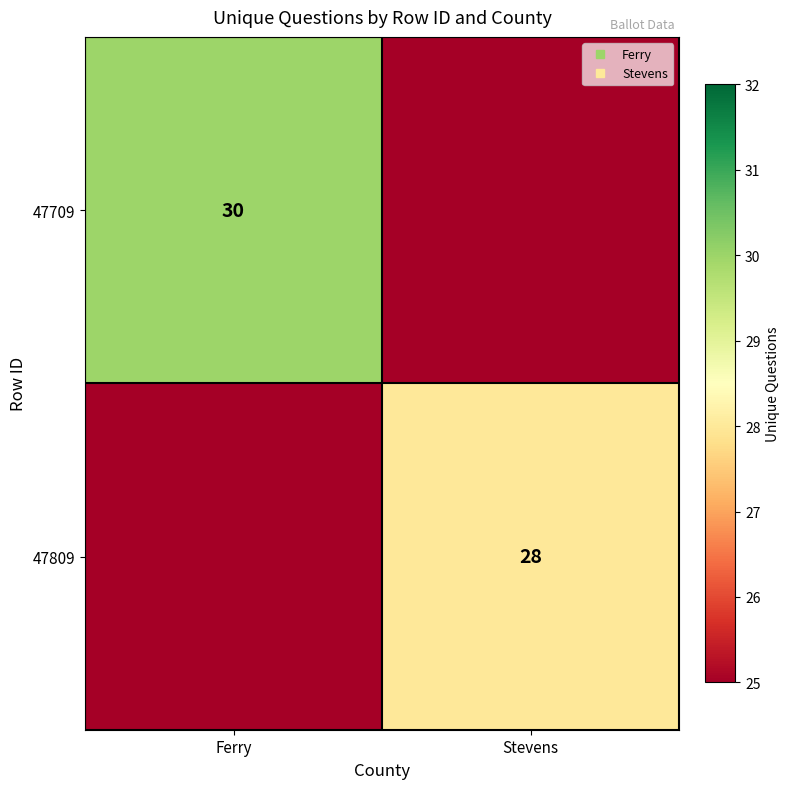

At which label does 47709 reach its peak?

Ferry